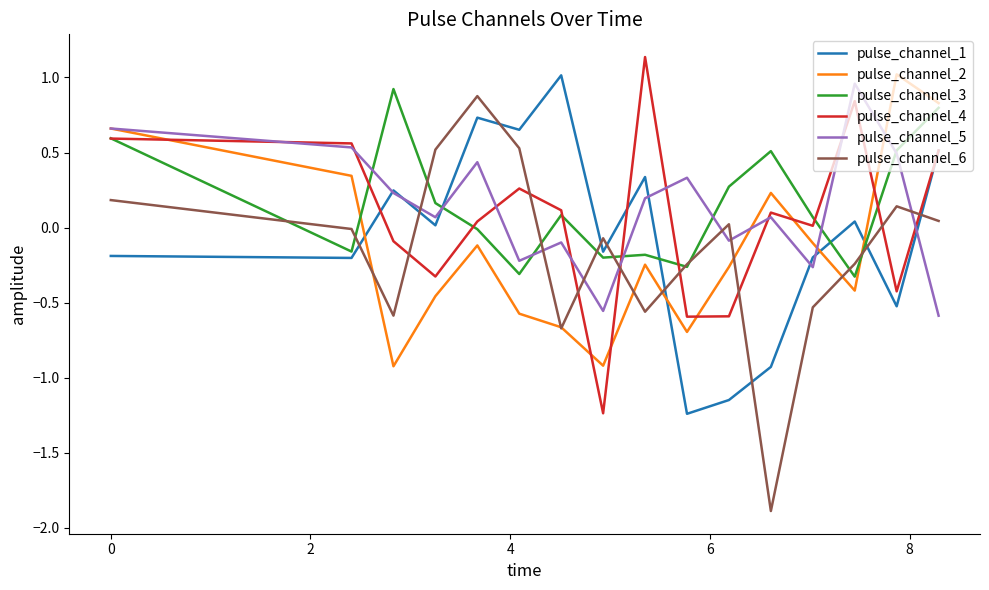

Which series has the widest spread of values?

pulse_channel_6